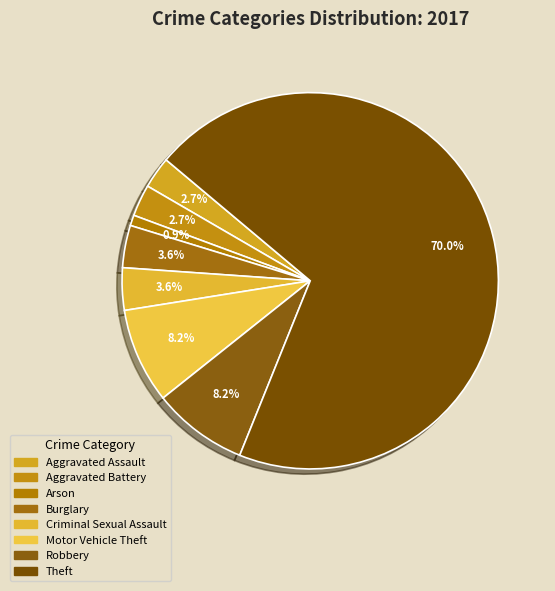

How many segments does this pie chart have?

8